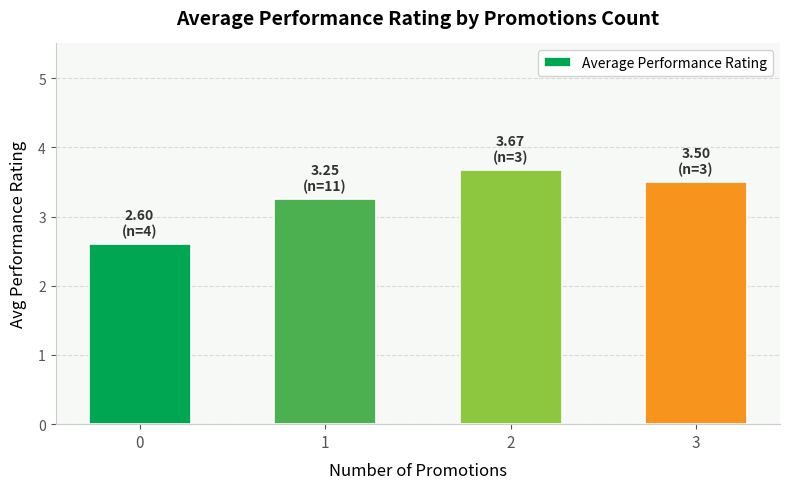

What is the difference between the maximum and minimum values?

1.1